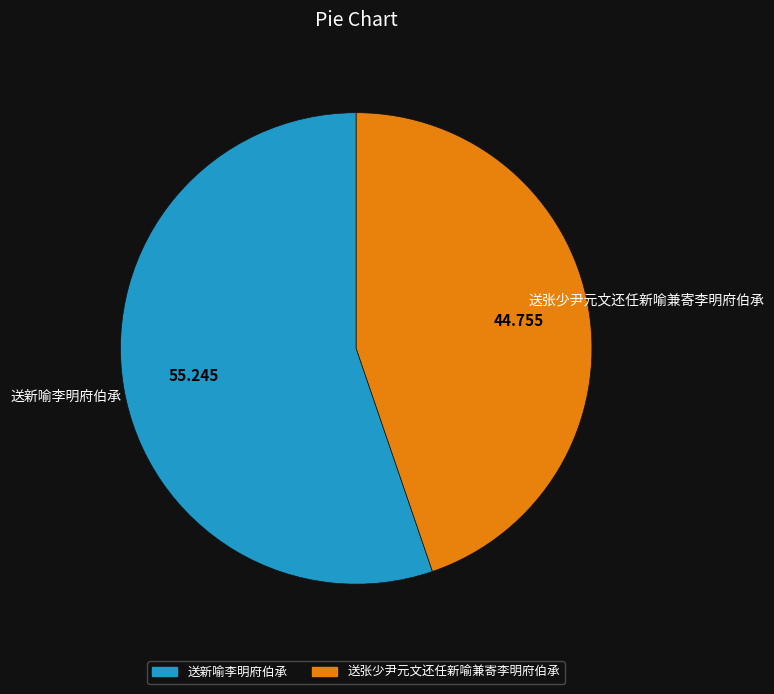

Which has a higher value, 送新喻李明府伯承 or 送张少尹元文还任新喻兼寄李明府伯承?

送新喻李明府伯承